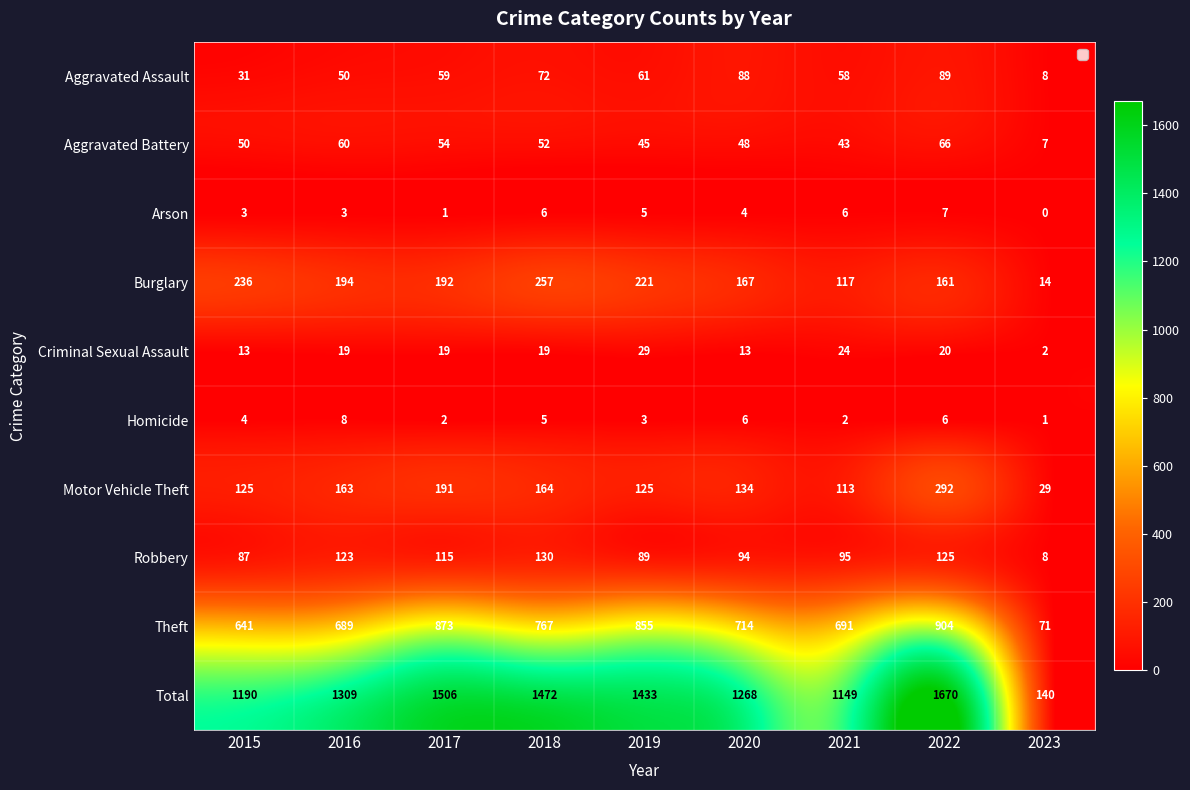

What is the sum of all Arson values?

35